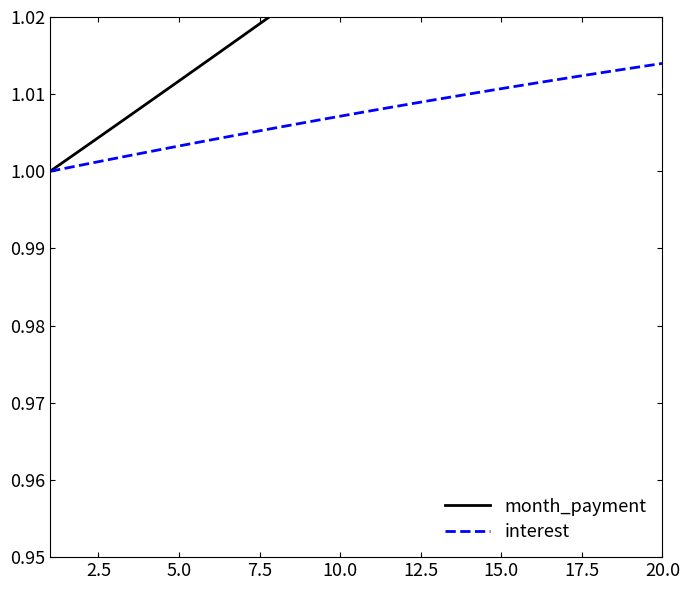

Rank the series by their maximum value, from lowest to highest.

interest, month_payment